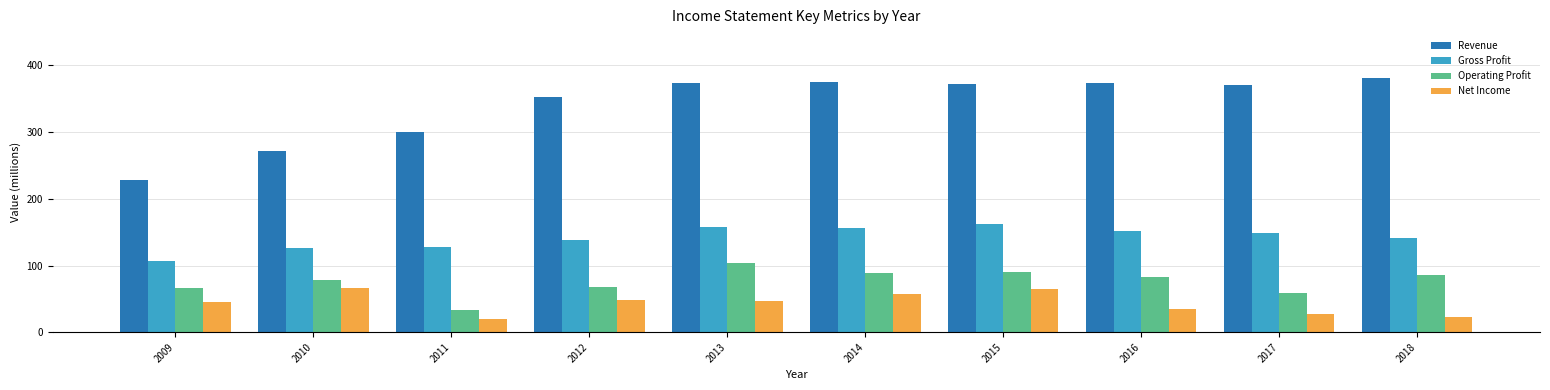

What is the maximum value for Net Income?

67